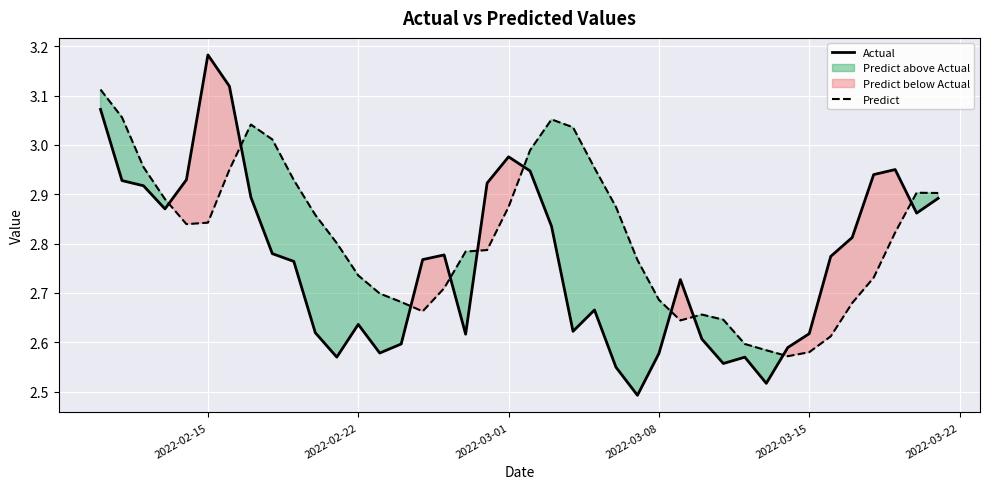

What is the average value of the Predict series?

2.8